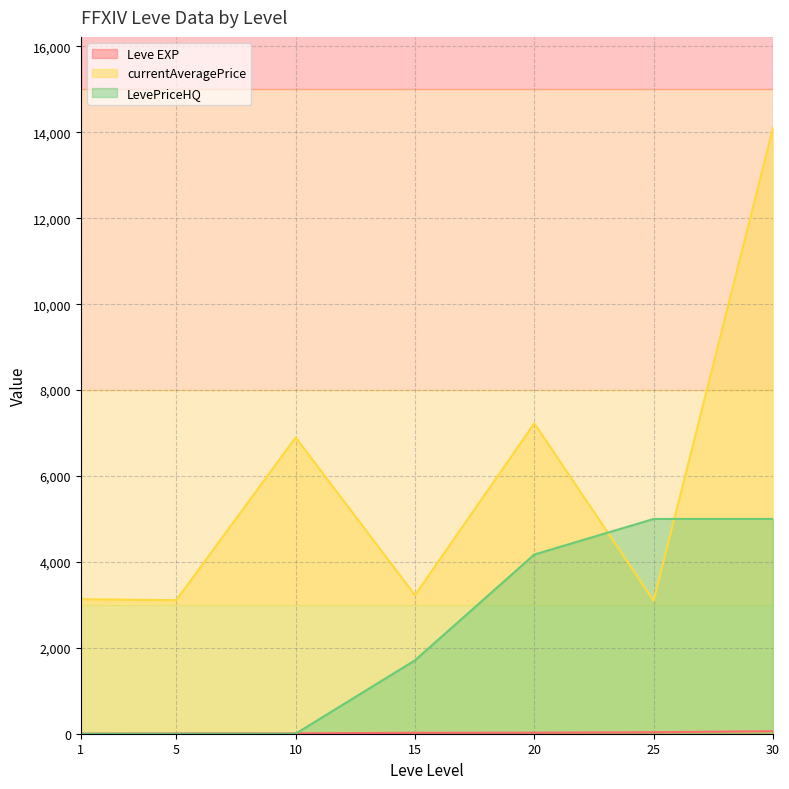

Between 10 and 30, which series saw the biggest shift?

currentAveragePrice